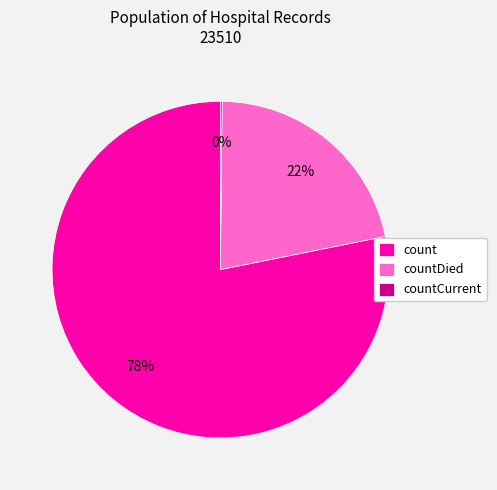

What is the ratio of the value at countDied to the value at count?

0.3